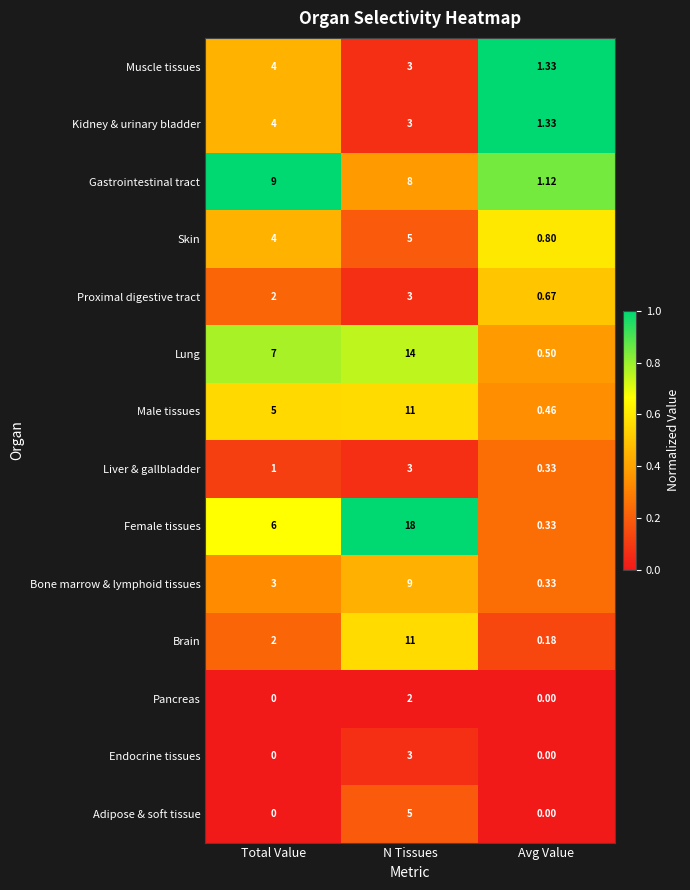

Which series has the largest range (max minus min)?

Female tissues